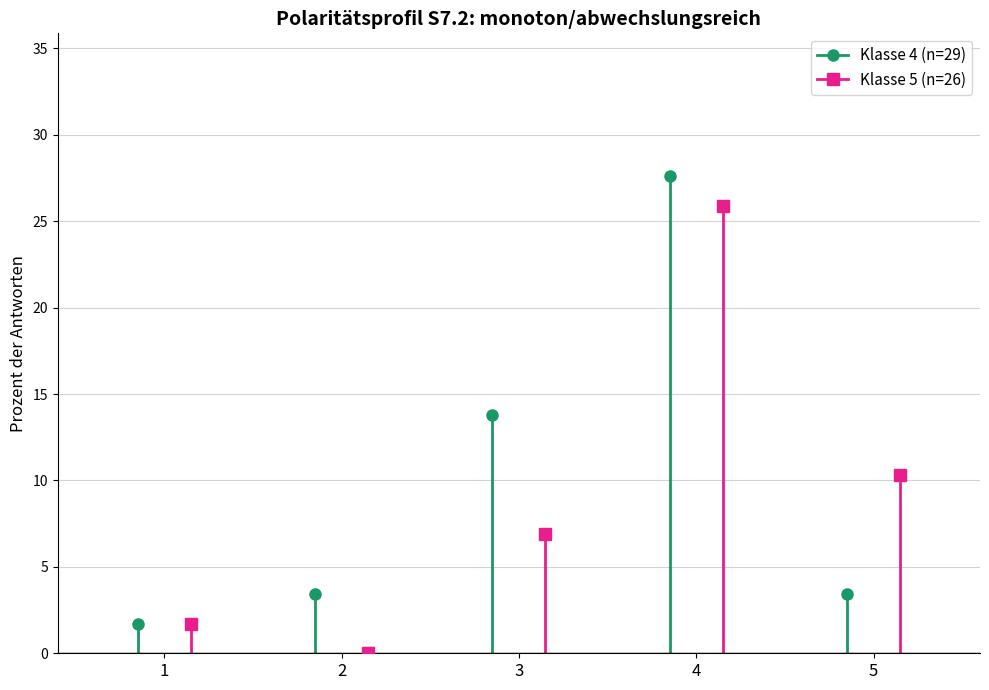

What are all the series names shown in the legend?

Klasse 4 (n=29), Klasse 5 (n=26)